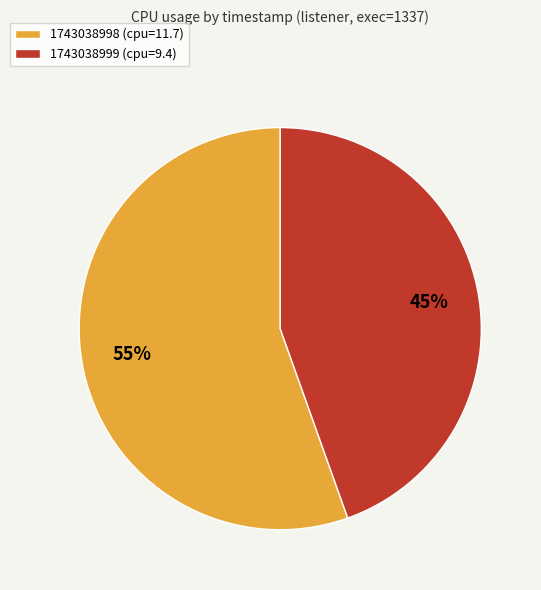

Which slice represents more than half of the pie?

1743038998